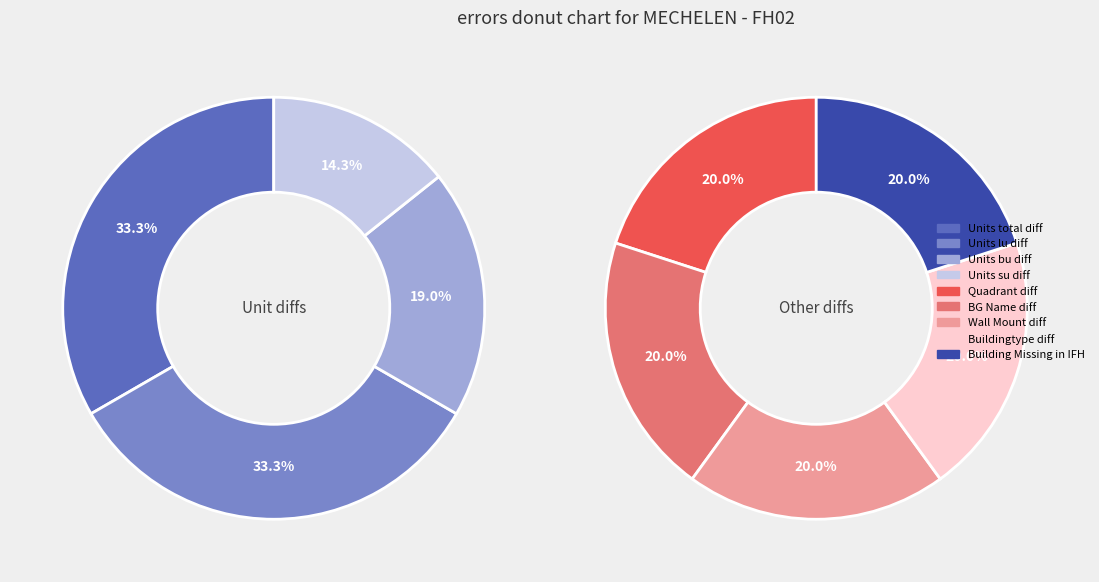

Combined, do Units total diff and Units su diff account for over 50%?

No